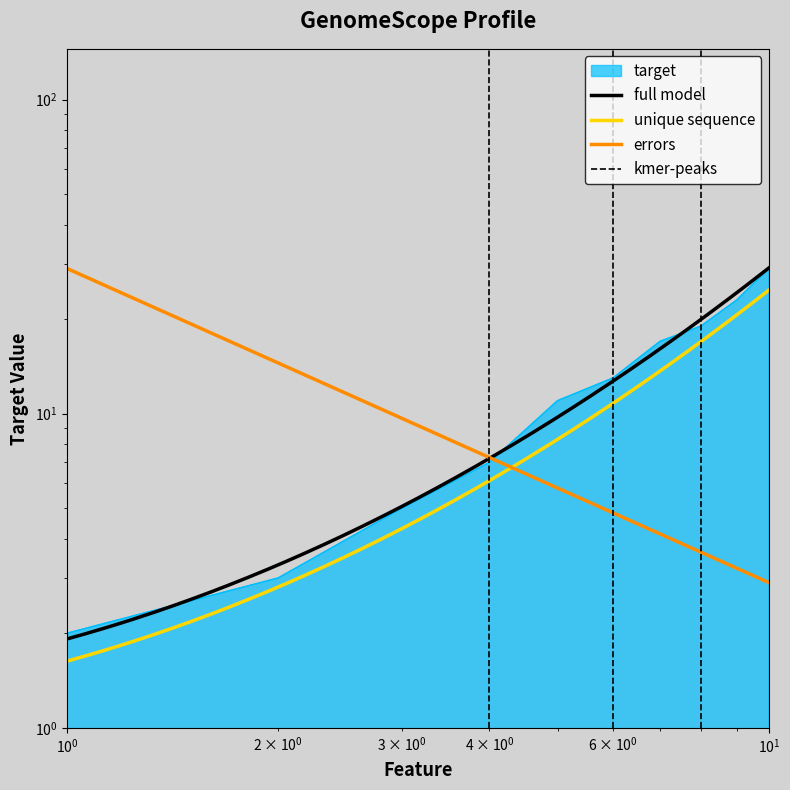

What is the value of the 4th point from the left?

7